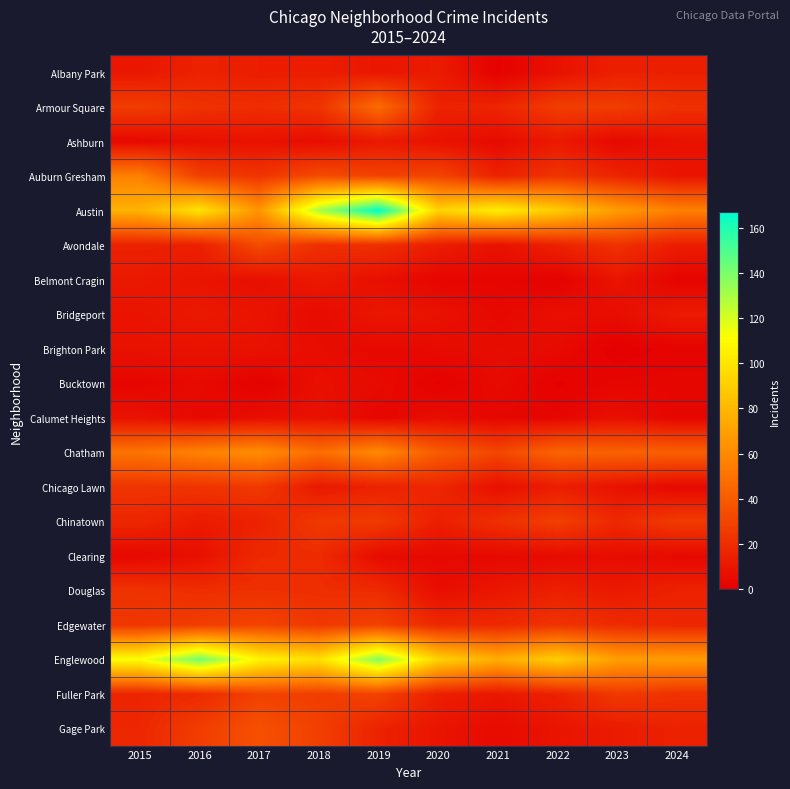

Reading left to right, extract all data points from this chart.

Albany Park: 2015=10	2016=15	2017=13	2018=13	2019=10	2020=12	2021=1	2022=8	2023=14	2024=14
Armour Square: 2015=27	2016=22	2017=20	2018=23	2019=47	2020=15	2021=16	2022=27	2023=27	2024=21
Ashburn: 2015=4	2016=7	2017=8	2018=6	2019=11	2020=8	2021=5	2022=11	2023=4	2024=8
Auburn Gresham: 2015=56	2016=28	2017=23	2018=33	2019=29	2020=30	2021=15	2022=23	2023=16	2024=9
Austin: 2015=78	2016=99	2017=65	2018=130	2019=167	2020=92	2021=104	2022=89	2023=68	2024=56
Avondale: 2015=15	2016=14	2017=33	2018=21	2019=21	2020=13	2021=8	2022=15	2023=22	2024=13
Belmont Cragin: 2015=11	2016=9	2017=7	2018=11	2019=7	2020=3	2021=3	2022=1	2023=9	2024=2
Bridgeport: 2015=9	2016=11	2017=9	2018=5	2019=10	2020=8	2021=4	2022=7	2023=6	2024=12
Brighton Park: 2015=8	2016=8	2017=8	2018=6	2019=4	2020=5	2021=6	2022=5	2023=0	2024=2
Bucktown: 2015=3	2016=5	2017=1	2018=7	2019=5	2020=1	2021=5	2022=1	2023=3	2024=3
Calumet Heights: 2015=8	2016=4	2017=6	2018=8	2019=3	2020=6	2021=3	2022=3	2023=7	2024=3
Chatham: 2015=51	2016=57	2017=62	2018=48	2019=60	2020=40	2021=31	2022=44	2023=43	2024=42
Chicago Lawn: 2015=23	2016=23	2017=25	2018=11	2019=15	2020=17	2021=7	2022=13	2023=8	2024=4
Chinatown: 2015=17	2016=12	2017=15	2018=25	2019=26	2020=14	2021=21	2022=28	2023=18	2024=26
Clearing: 2015=4	2016=7	2017=18	2018=19	2019=5	2020=4	2021=4	2022=5	2023=6	2024=4
Douglas: 2015=22	2016=20	2017=21	2018=20	2019=19	2020=6	2021=10	2022=14	2023=11	2024=15
Edgewater: 2015=24	2016=27	2017=30	2018=25	2019=29	2020=18	2021=18	2022=23	2023=19	2024=17
Englewood: 2015=111	2016=142	2017=107	2018=98	2019=138	2020=92	2021=76	2022=90	2023=69	2024=68
Fuller Park: 2015=16	2016=19	2017=29	2018=27	2019=29	2020=14	2021=10	2022=15	2023=25	2024=22
Gage Park: 2015=17	2016=27	2017=35	2018=28	2019=15	2020=9	2021=5	2022=9	2023=12	2024=15